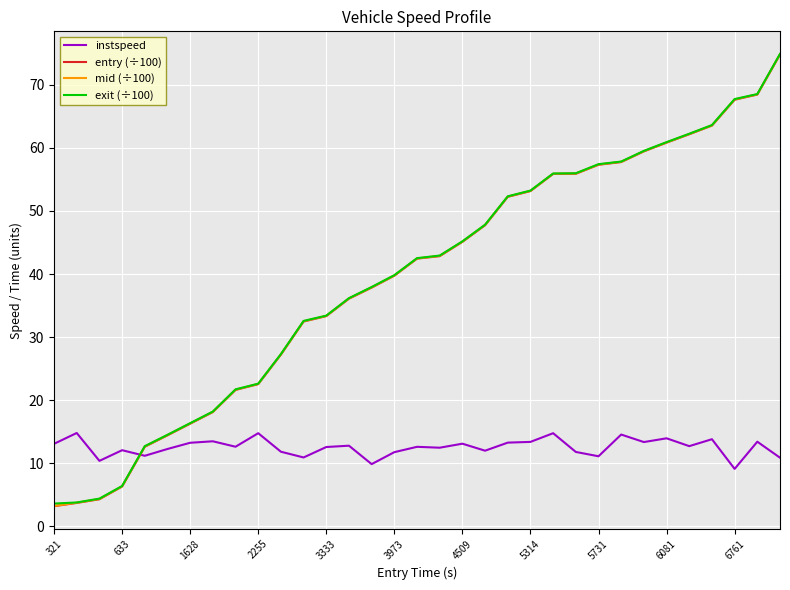

True or false: entry (÷100) and instspeed cross at least once.

True